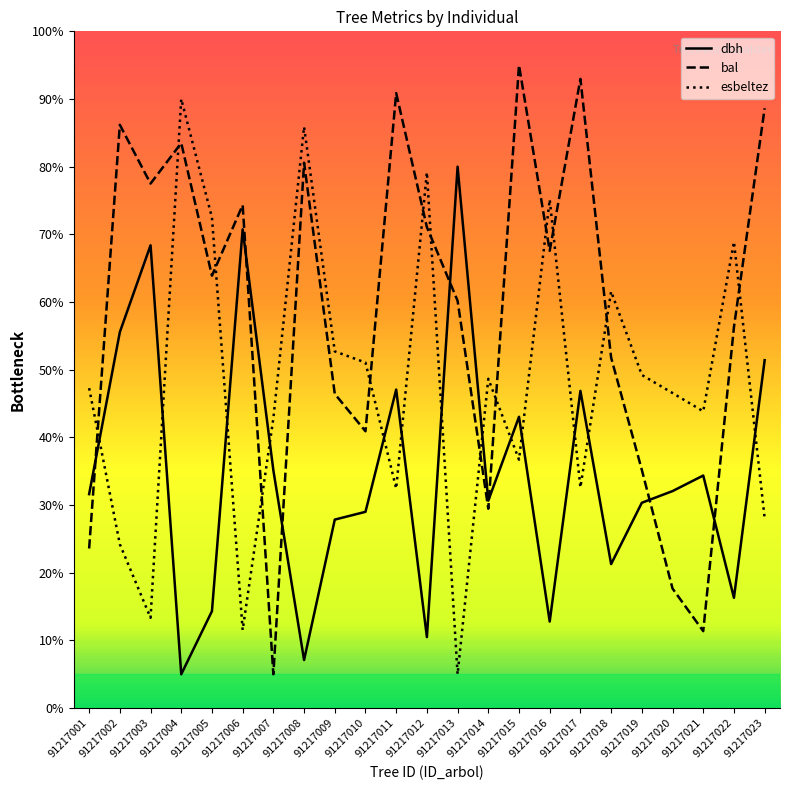

Rank the categories by esbeltez value from lowest to highest.

91217013, 91217006, 91217003, 91217002, 91217023, 91217011, 91217017, 91217015, 91217007, 91217021, 91217020, 91217001, 91217014, 91217019, 91217010, 91217009, 91217018, 91217022, 91217005, 91217016, 91217012, 91217008, 91217004